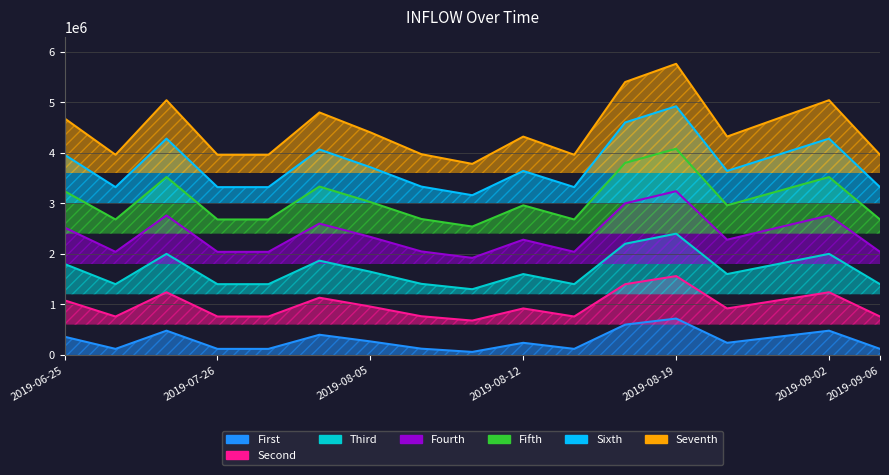

What is the label of the 13th point from the left?

2019-08-19